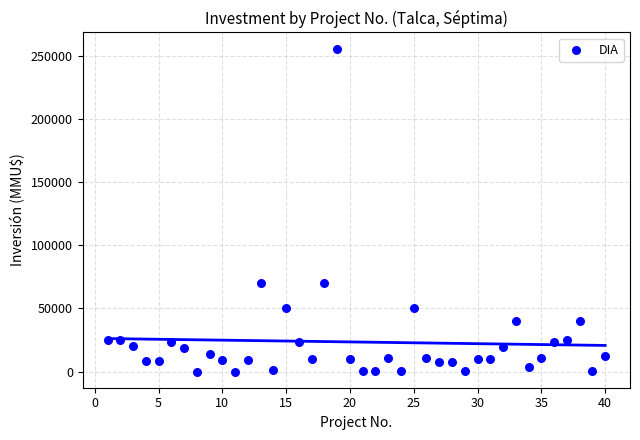

What is the range of X values (max minus min)?

39